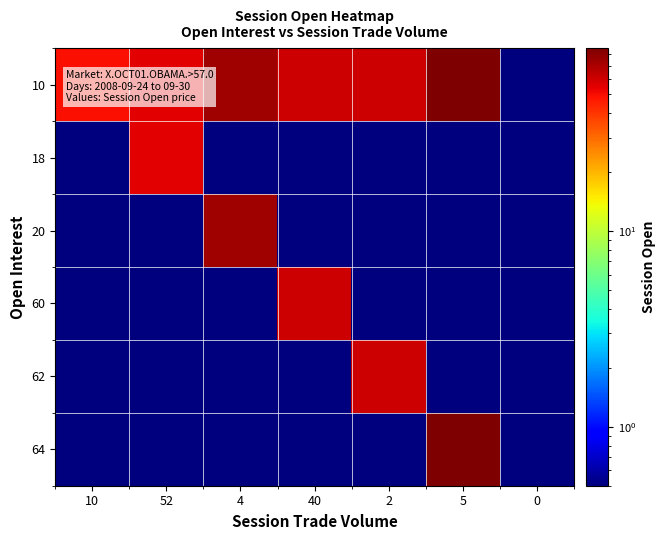

Between 2 and 5, which is larger?

5